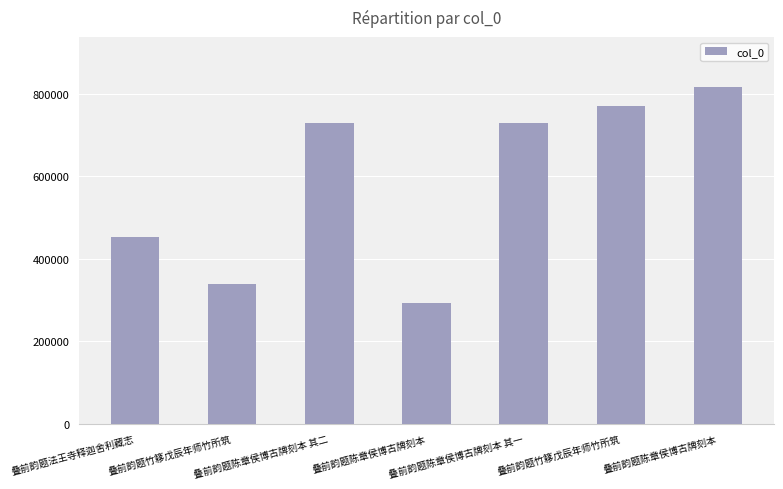

Rank the categories by value from highest to lowest.

叠前韵题陈章侯博古牌刻本, 叠前韵题竹簃戊辰年师竹所筑, 叠前韵题陈章侯博古牌刻本 其二, 叠前韵题陈章侯博古牌刻本 其一, 叠前韵题法王寺释迦舍利藏志, 叠前韵题竹簃戊辰年师竹所筑, 叠前韵题陈章侯博古牌刻本